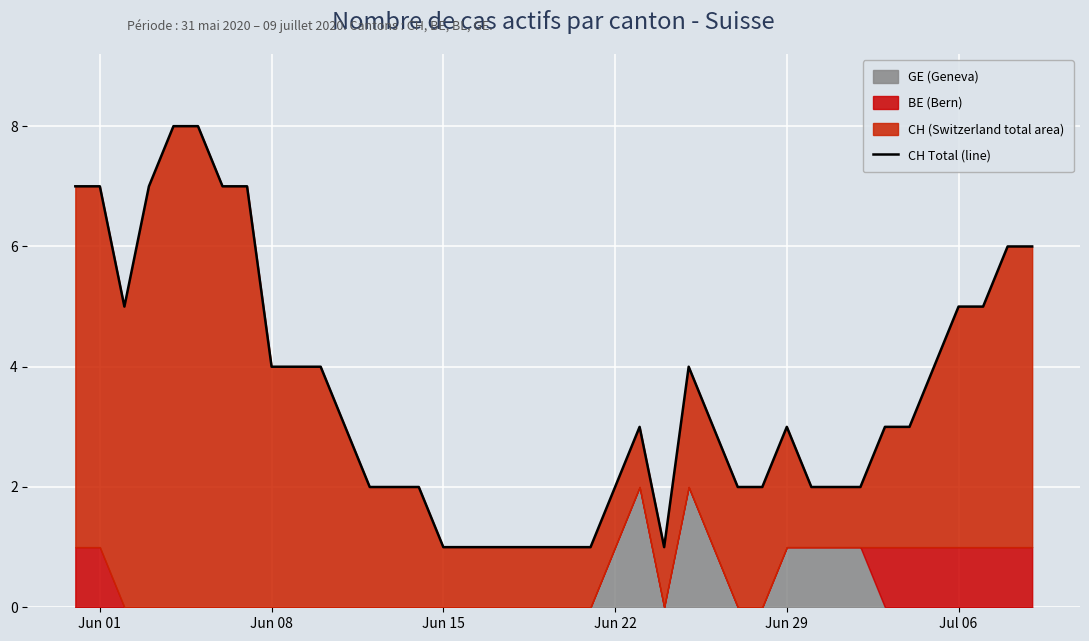

Reading right to left, list all the values displayed in this chart.

6	6	5	5	4	3	3	2	2	2	3	2	2	3	4	1	3	2	1	1	1	1	1	1	1	2	2	2	3	4	4	4	7	7	8	8	7	5	7	7